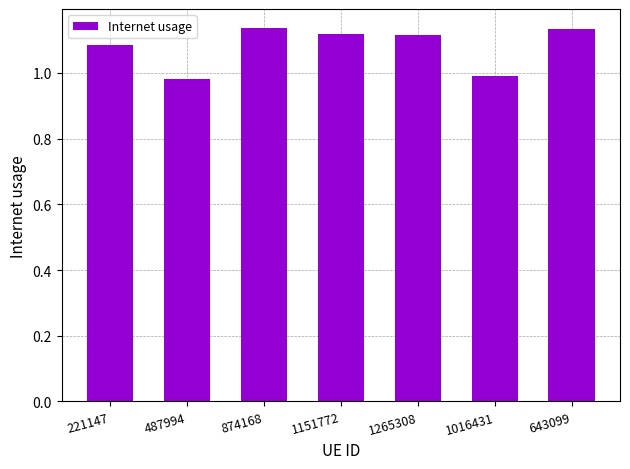

The chart shows a value of 0.7 at 1151772. True or false?

False